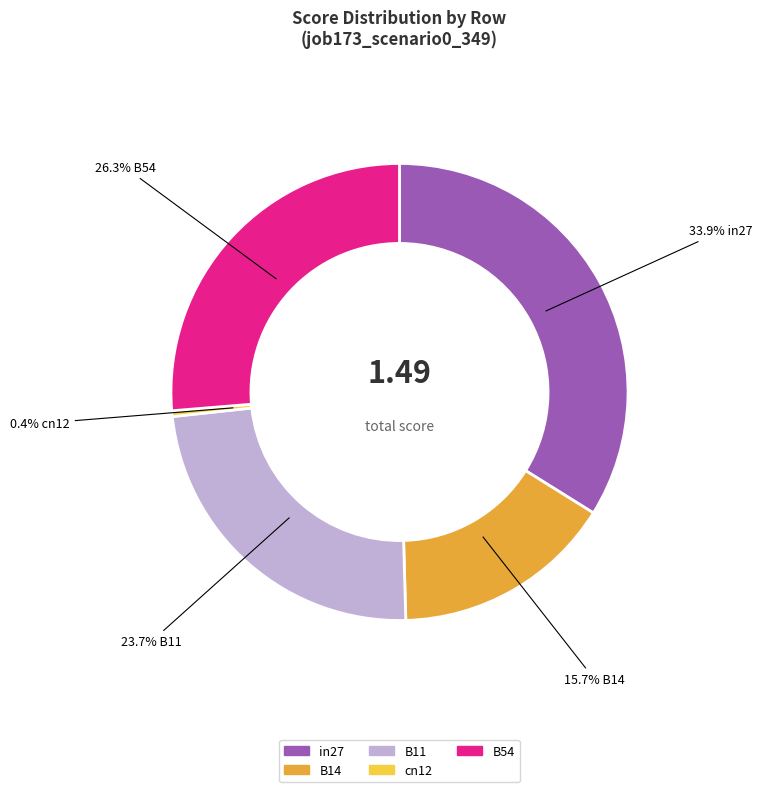

Between B14 and cn12, which is larger?

B14